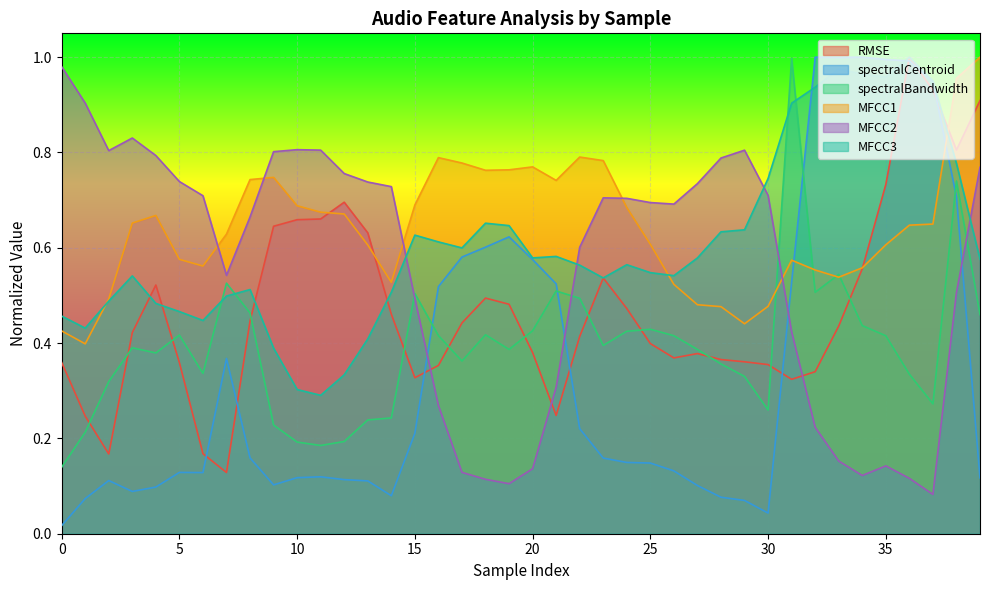

Is the value of MFCC3 at 0 greater than the value of MFCC2 at 0?

No